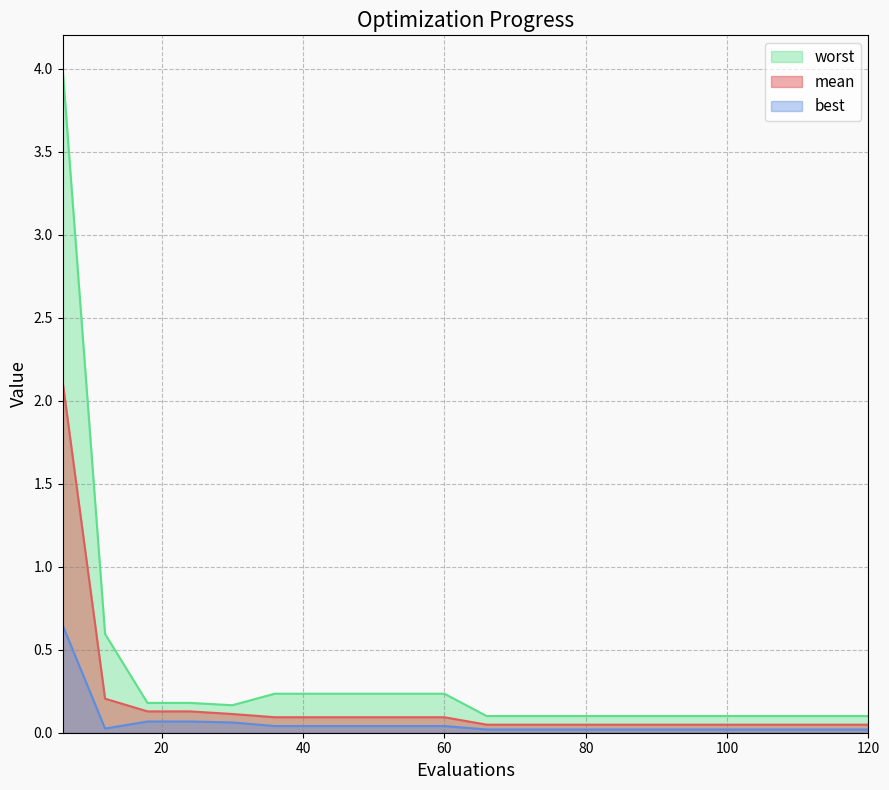

True or false: worst and mean cross at least once.

False